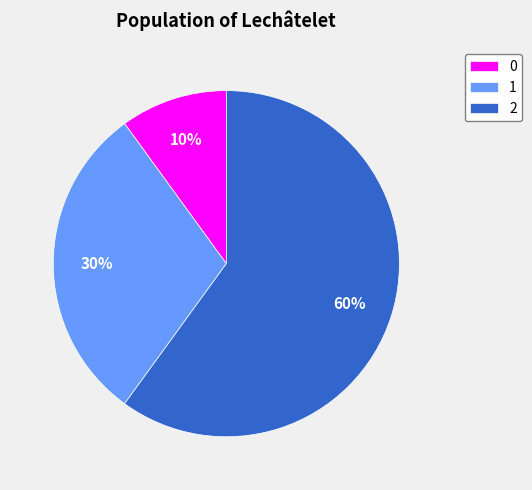

Approximately how many times larger is the value at 1 compared to 2?

0.5